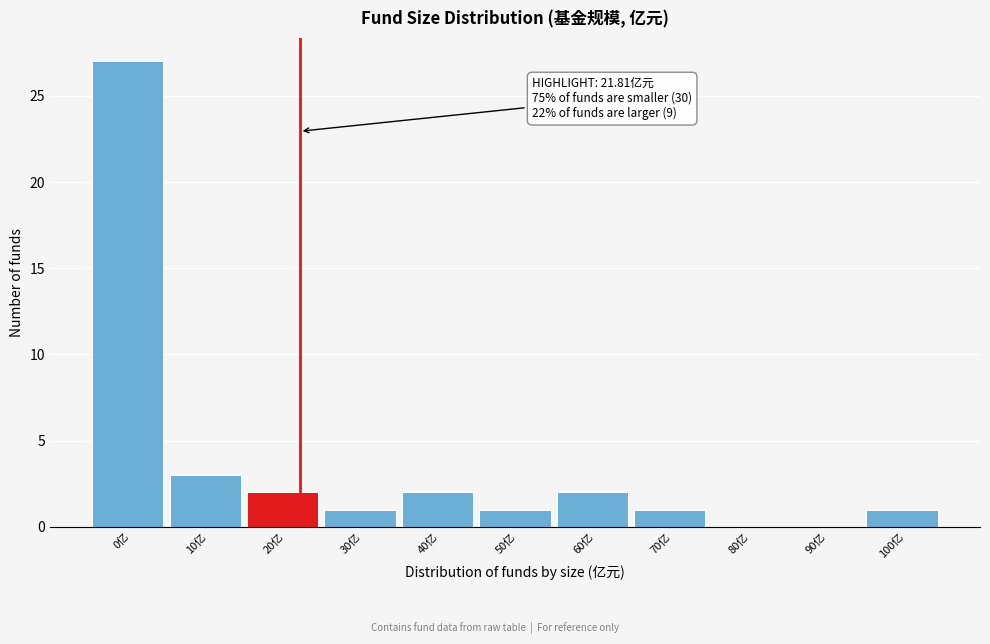

Reading right to left, transcribe all the data shown in this chart.

100亿=1	90亿=0	80亿=0	70亿=1	60亿=2	50亿=1	40亿=2	30亿=1	20亿=2	10亿=3	0亿=27